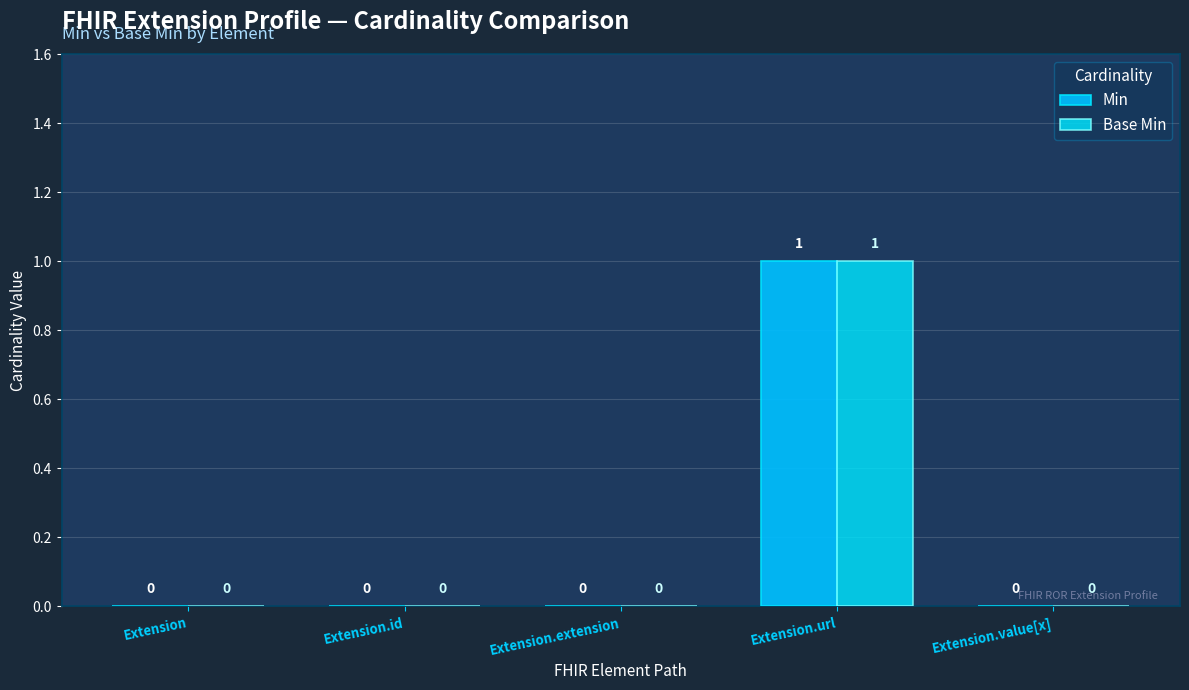

Are the bars grouped side by side (vs. stacked)?

Yes